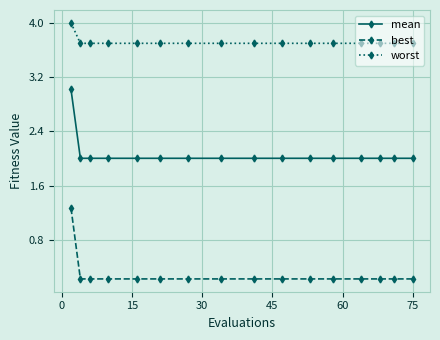

Which series has the largest range (max minus min)?

best